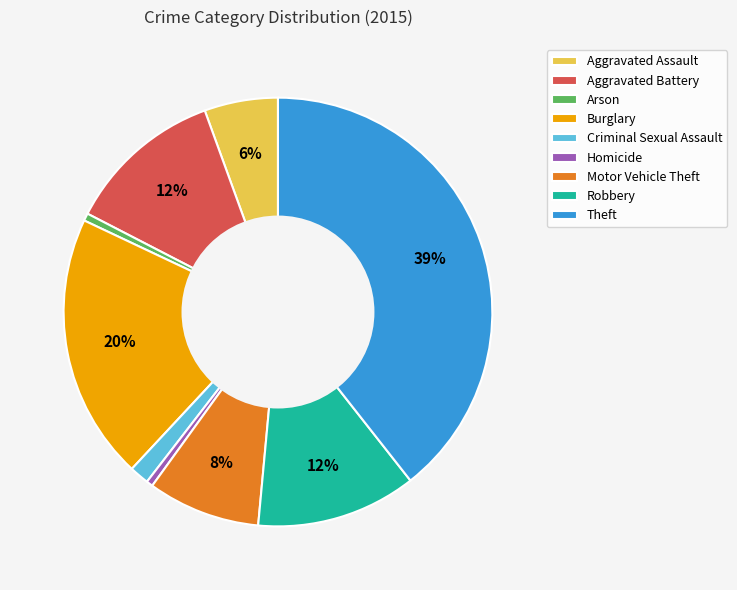

To the nearest percent, what is the difference between the Motor Vehicle Theft and Homicide slice percentages?

8%